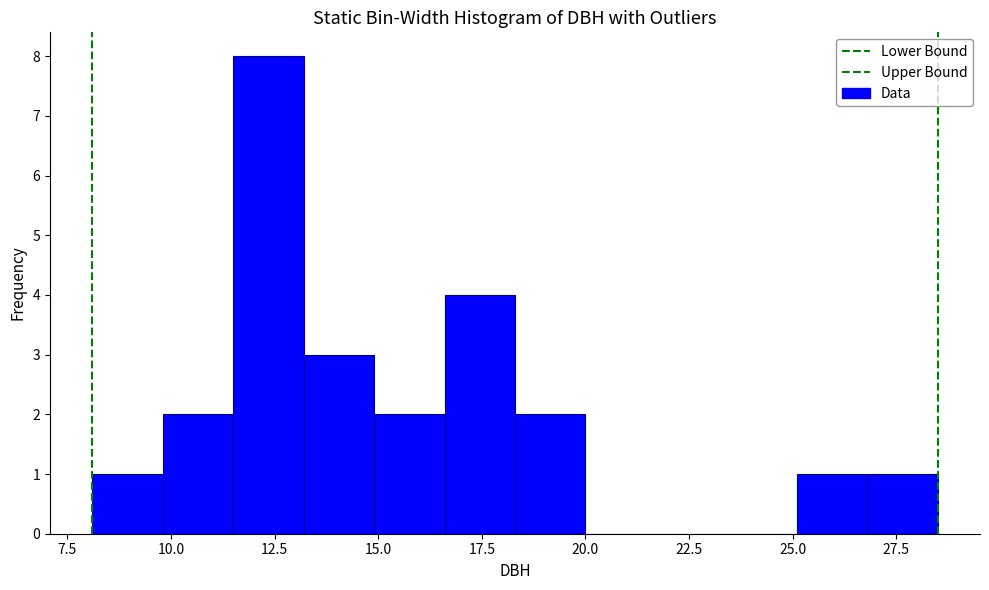

Around what value on the x-axis is the tallest bar? Give the approximate position of its centre, as read against the axis.

12.5